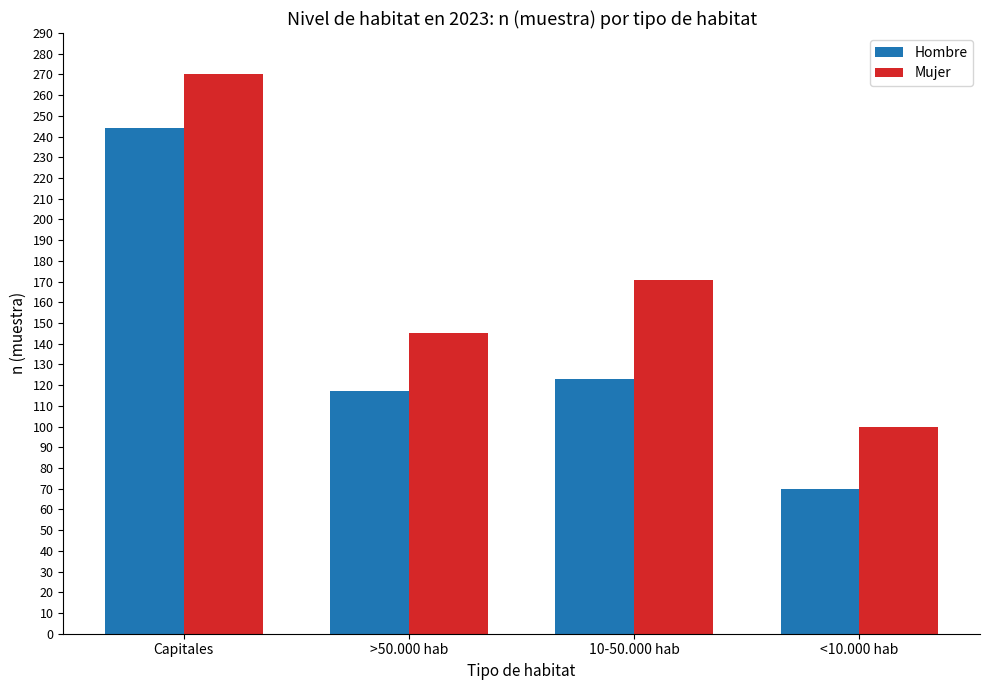

What is the minimum value for Mujer?

100